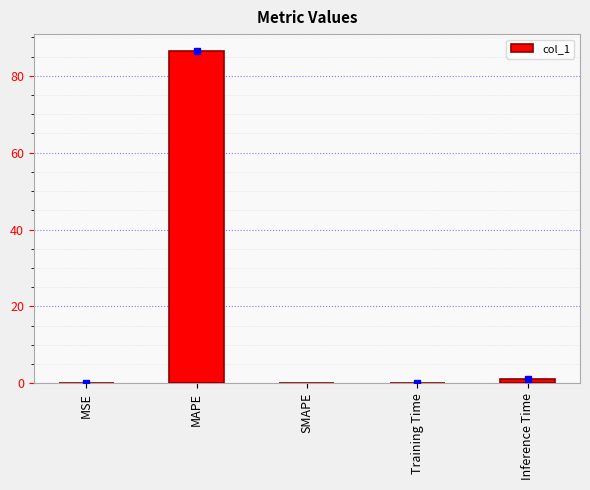

What is the sum of all values?

87.7